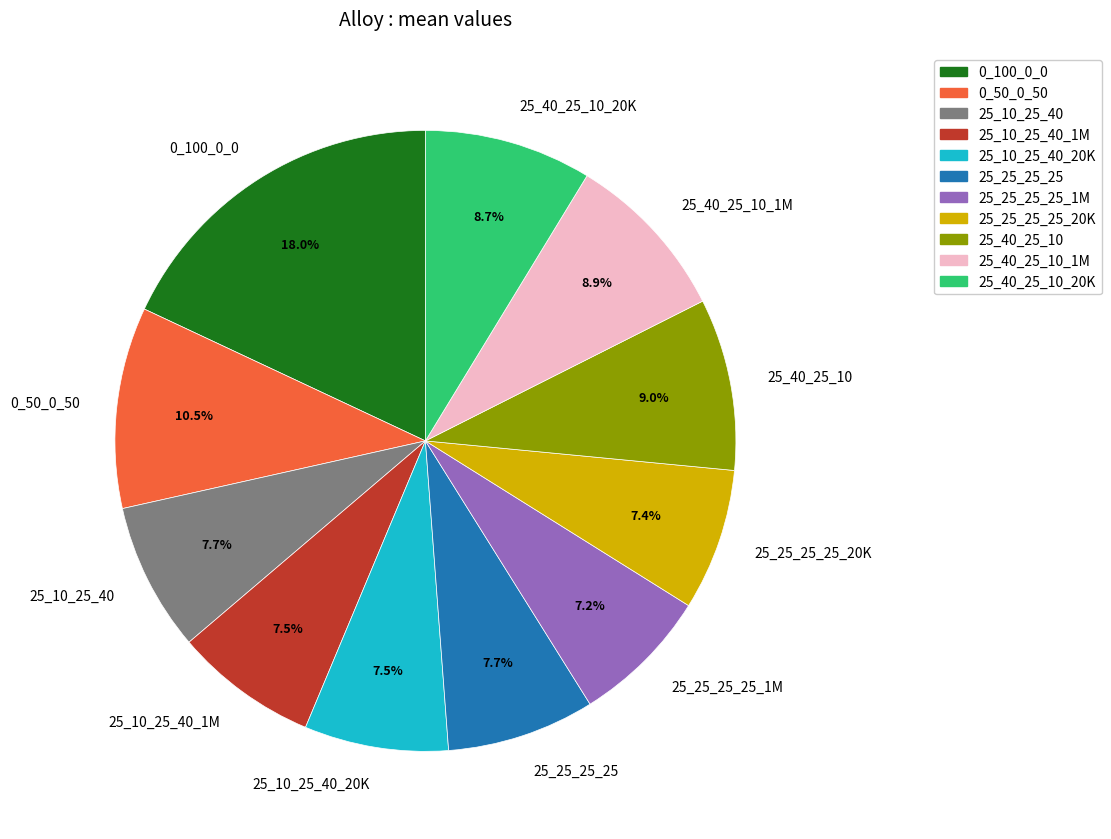

How much of the chart is everything except 25_10_25_40_20K?

92.5%